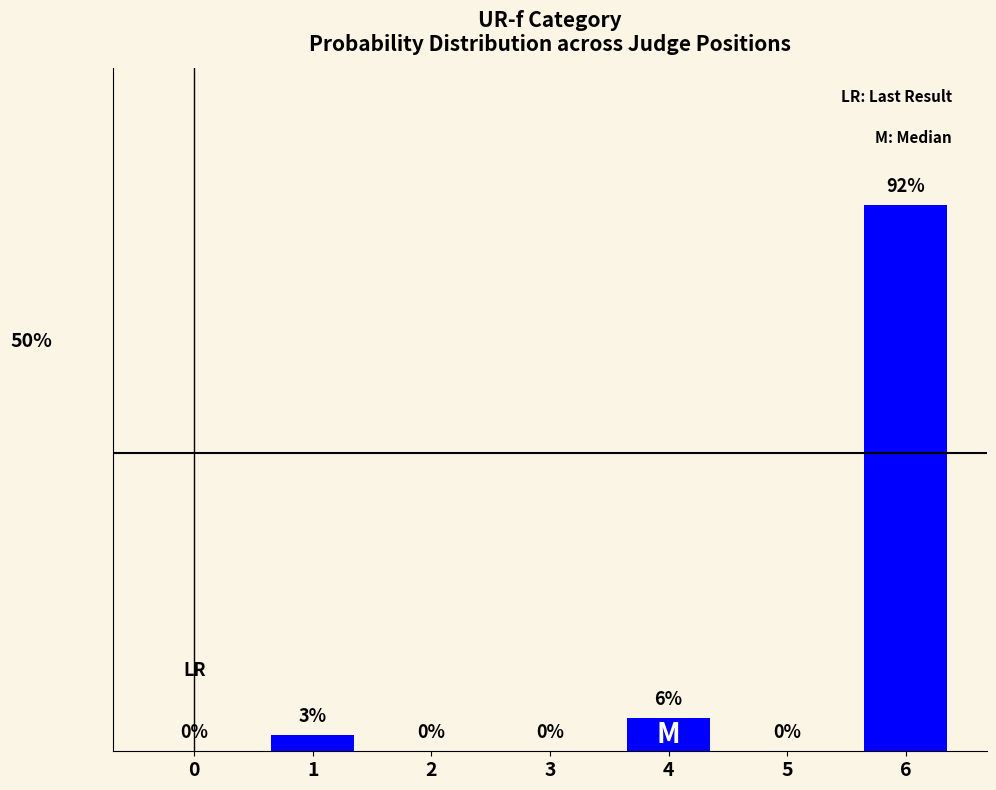

Is it true that the value at 6 is 91.7?

True